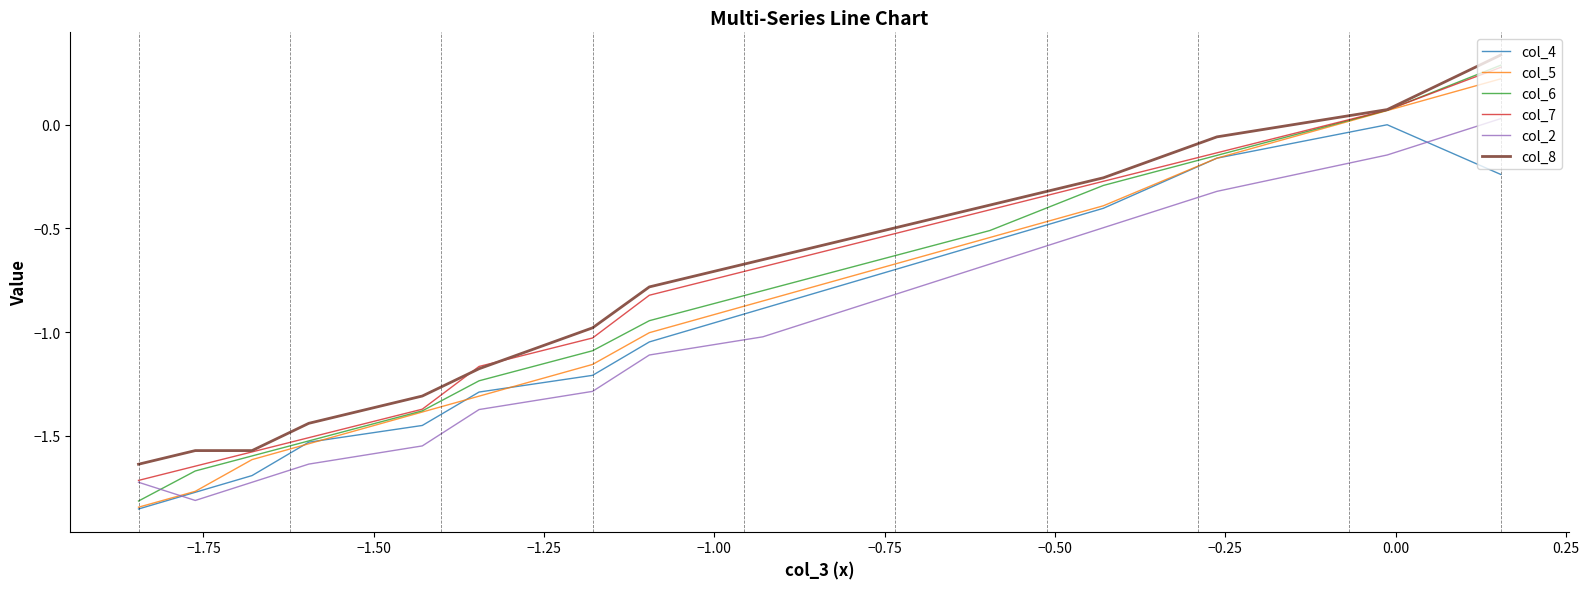

How many data points does each series have?

15